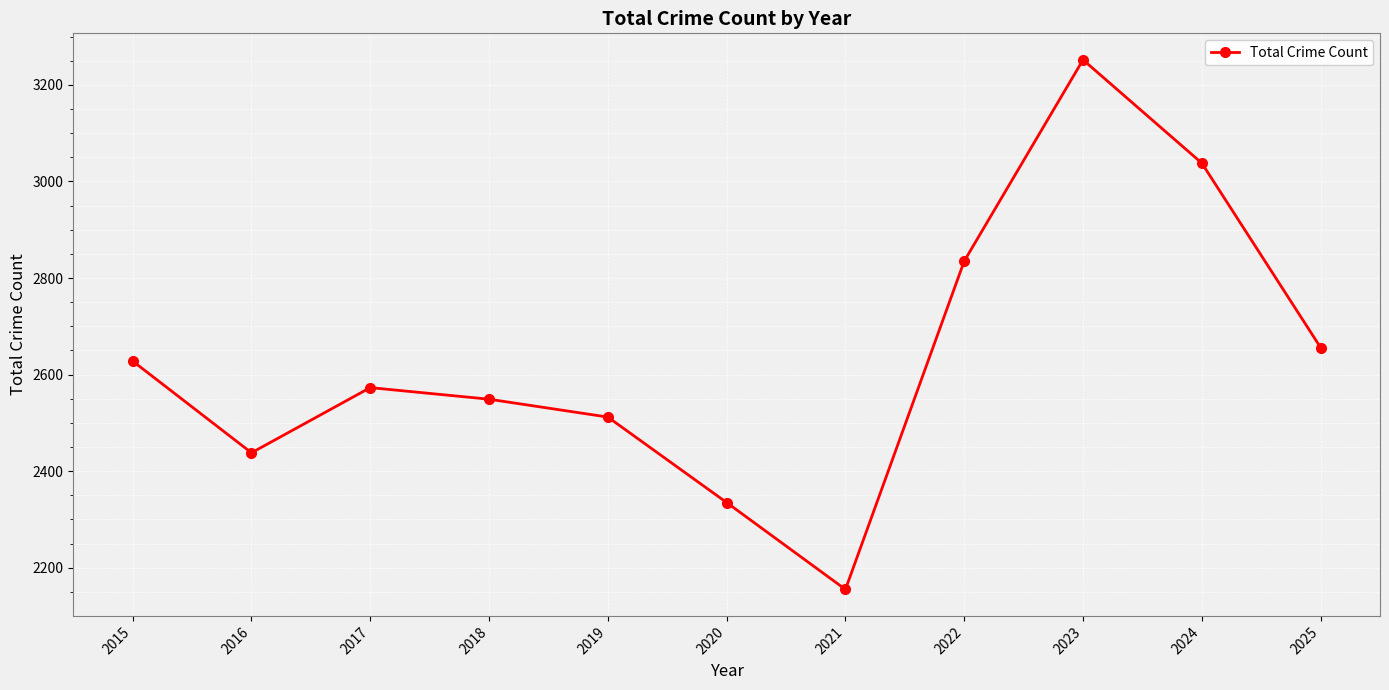

List the labels in order of value, largest first.

2023, 2024, 2022, 2025, 2015, 2017, 2018, 2019, 2016, 2020, 2021